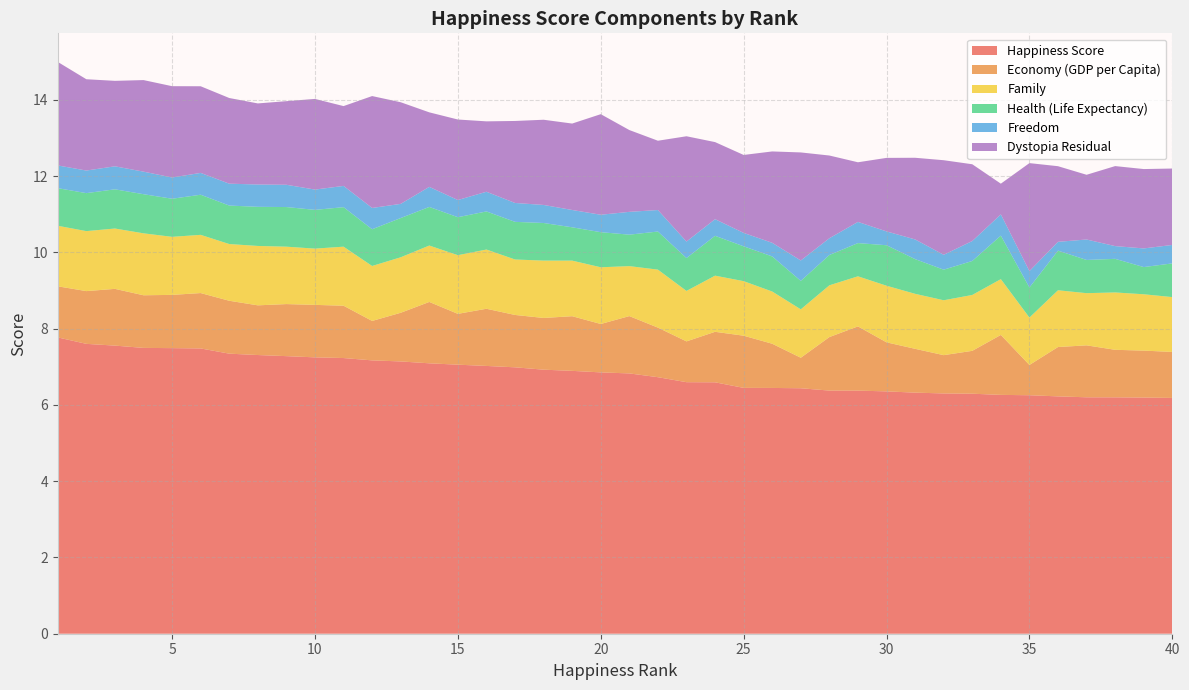

Reading right to left, list all the values displayed in this chart.

Happiness Score: 40=6.2	39=6.2	38=6.2	37=6.2	36=6.2	35=6.3	34=6.3	33=6.3	32=6.3	31=6.3	30=6.4	29=6.4	28=6.4	27=6.4	26=6.4	25=6.4	24=6.6	23=6.6	22=6.7	21=6.8	20=6.9	19=6.9	18=6.9	17=7.0	16=7.0	15=7.1	14=7.1	13=7.1	12=7.2	11=7.2	10=7.2	9=7.3	8=7.3	7=7.3	6=7.5	5=7.5	4=7.5	3=7.6	2=7.6	1=7.8
Economy (GDP per Capita): 40=1.2	39=1.2	38=1.2	37=1.4	36=1.3	35=0.8	34=1.6	33=1.1	32=1.0	31=1.1	30=1.3	29=1.7	28=1.4	27=0.8	26=1.2	25=1.4	24=1.3	23=1.1	22=1.3	21=1.5	20=1.3	19=1.4	18=1.4	17=1.4	16=1.5	15=1.3	14=1.6	13=1.3	12=1.0	11=1.4	10=1.4	9=1.4	8=1.3	7=1.4	6=1.5	5=1.4	4=1.4	3=1.5	2=1.4	1=1.3
Family: 40=1.4	39=1.5	38=1.5	37=1.4	36=1.5	35=1.2	34=1.5	33=1.5	32=1.4	31=1.4	30=1.5	29=1.3	28=1.4	27=1.3	26=1.4	25=1.4	24=1.5	23=1.3	22=1.5	21=1.3	20=1.5	19=1.5	18=1.5	17=1.5	16=1.6	15=1.5	14=1.5	13=1.5	12=1.4	11=1.5	10=1.5	9=1.5	8=1.6	7=1.5	6=1.5	5=1.5	4=1.6	3=1.6	2=1.6	1=1.6
Health (Life Expectancy): 40=0.9	39=0.7	38=0.9	37=0.9	36=1.0	35=0.8	34=1.1	33=0.9	32=0.8	31=0.9	30=1.1	29=0.9	28=0.8	27=0.7	26=0.9	25=0.9	24=1.0	23=0.9	22=1.0	21=0.8	20=0.9	19=0.9	18=1.0	17=1.0	16=1.0	15=1.0	14=1.0	13=1.0	12=1.0	11=1.0	10=1.0	9=1.0	8=1.0	7=1.0	6=1.1	5=1.0	4=1.0	3=1.0	2=1.0	1=1.0
Freedom: 40=0.5	39=0.5	38=0.3	37=0.5	36=0.2	35=0.4	34=0.6	33=0.5	32=0.4	31=0.5	30=0.4	29=0.6	28=0.4	27=0.5	26=0.4	25=0.4	24=0.4	23=0.4	22=0.6	21=0.6	20=0.5	19=0.5	18=0.5	17=0.5	16=0.5	15=0.5	14=0.5	13=0.4	12=0.6	11=0.6	10=0.5	9=0.6	8=0.6	7=0.6	6=0.6	5=0.6	4=0.6	3=0.6	2=0.6	1=0.6
Dystopia Residual: 40=2.0	39=2.1	38=2.1	37=1.7	36=2.0	35=2.8	34=0.8	33=2.0	32=2.5	31=2.1	30=1.9	29=1.6	28=2.2	27=2.8	26=2.4	25=2.0	24=2.0	23=2.8	22=1.8	21=2.1	20=2.6	19=2.3	18=2.2	17=2.1	16=1.8	15=2.1	14=2.0	13=2.7	12=2.9	11=2.1	10=2.4	9=2.2	8=2.1	7=2.2	6=2.3	5=2.4	4=2.4	3=2.2	2=2.4	1=2.7